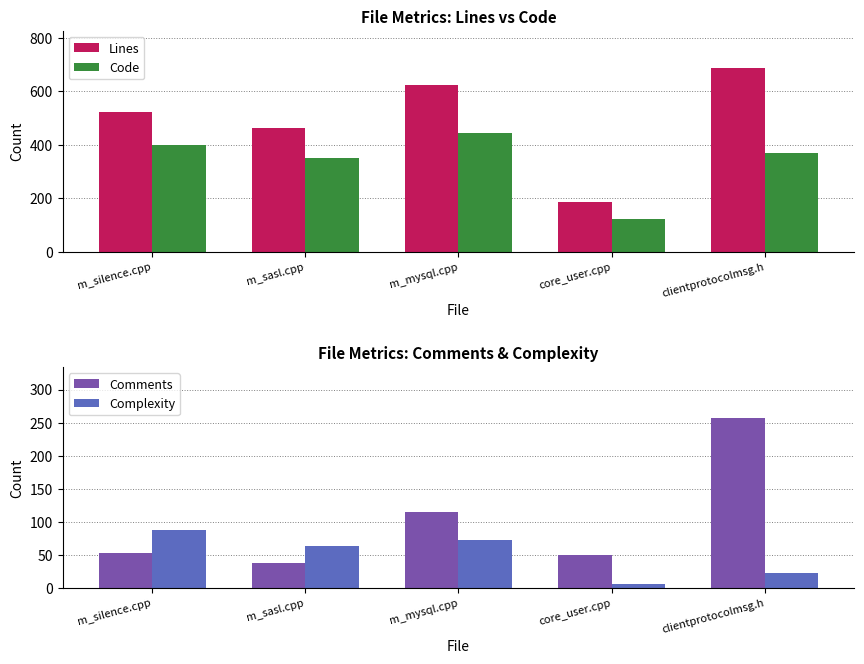

Which label corresponds to the smallest value in the chart?

core_user.cpp